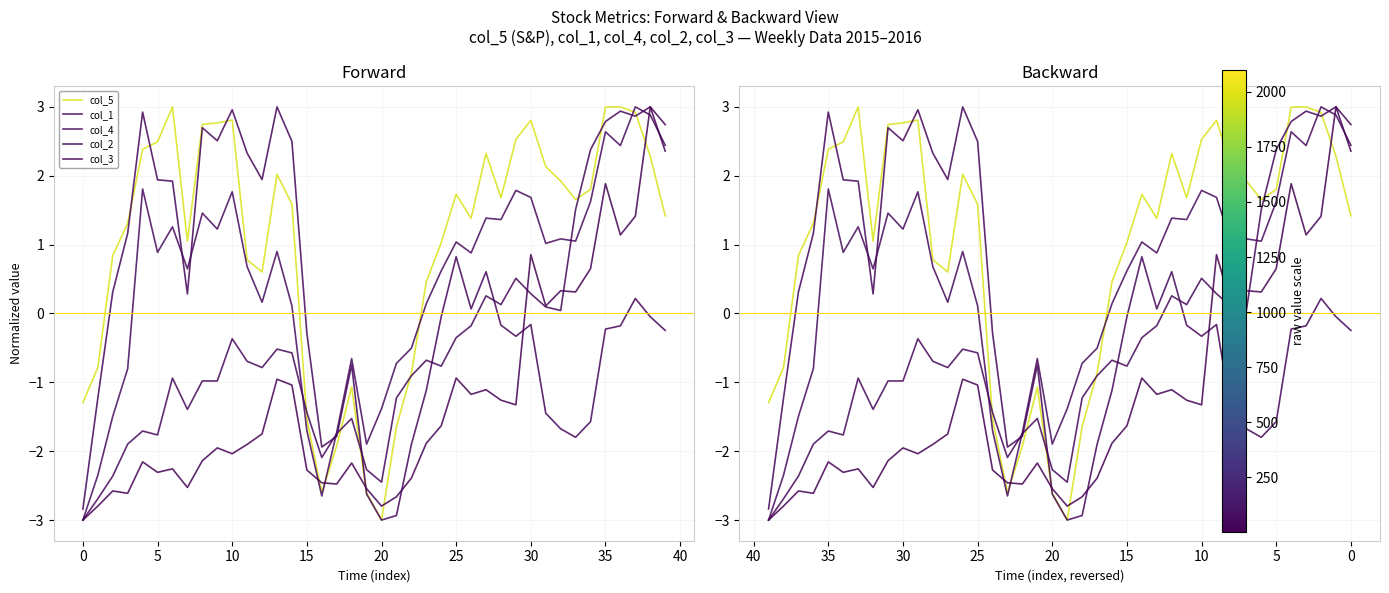

How many data points in col_1 are less than 0?

27